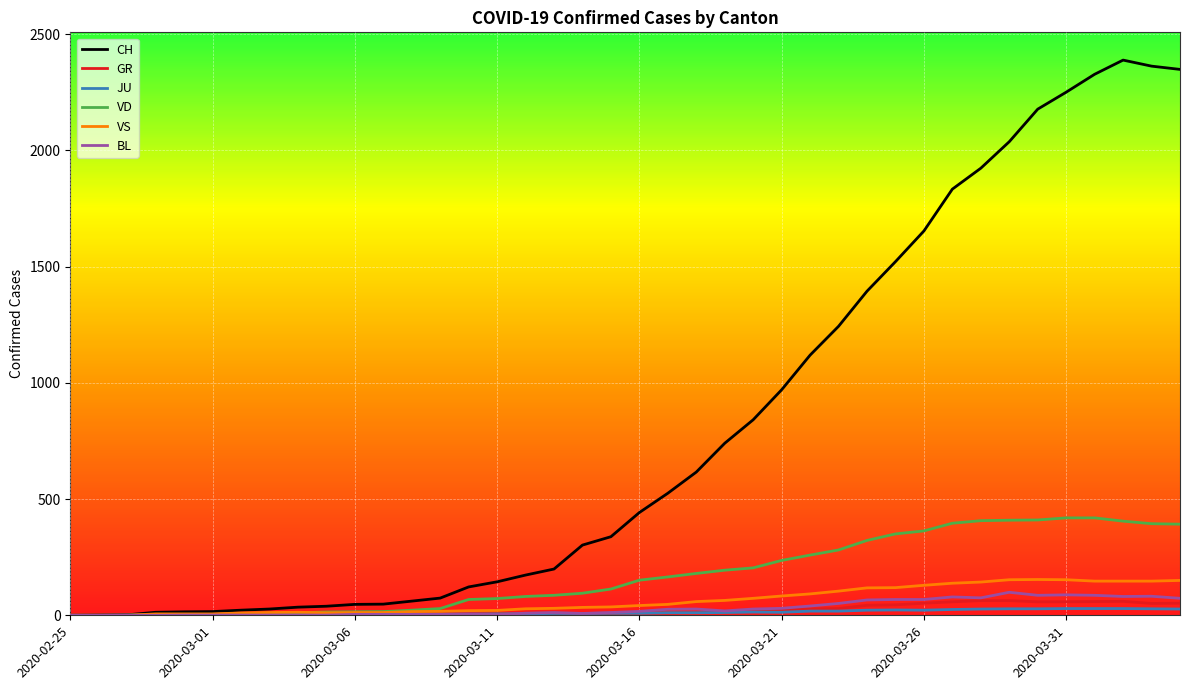

What is the greatest value displayed?

2388